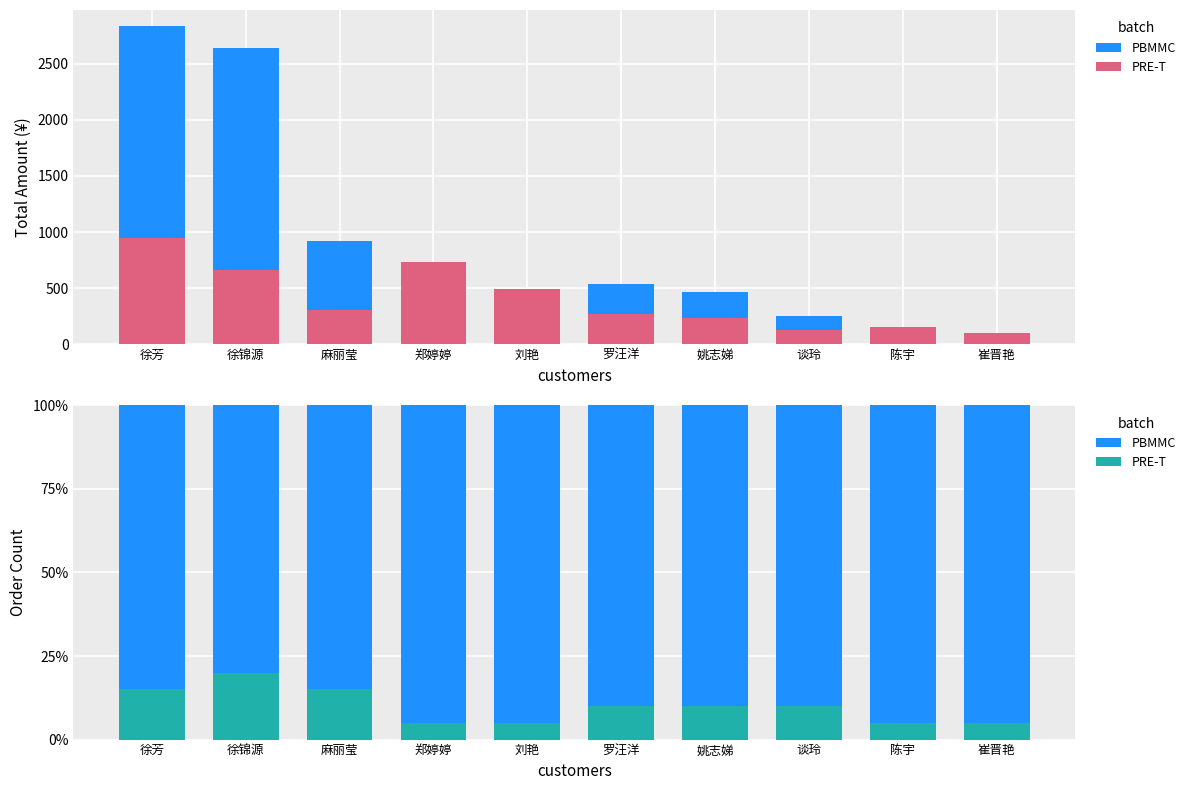

What is the difference between the highest and lowest values at 郑婷婷?

90